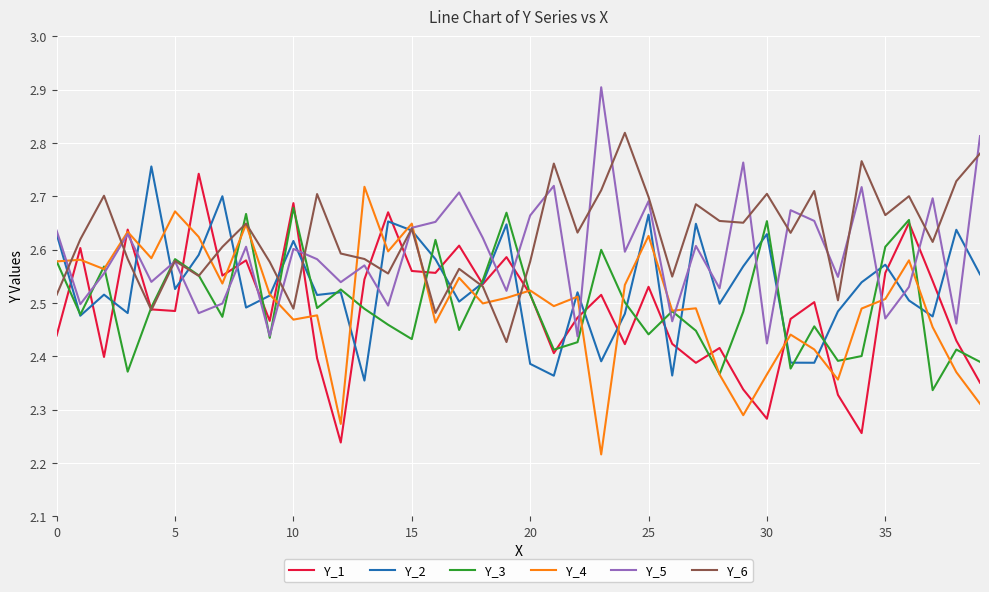

What is the greatest value displayed?

2.9